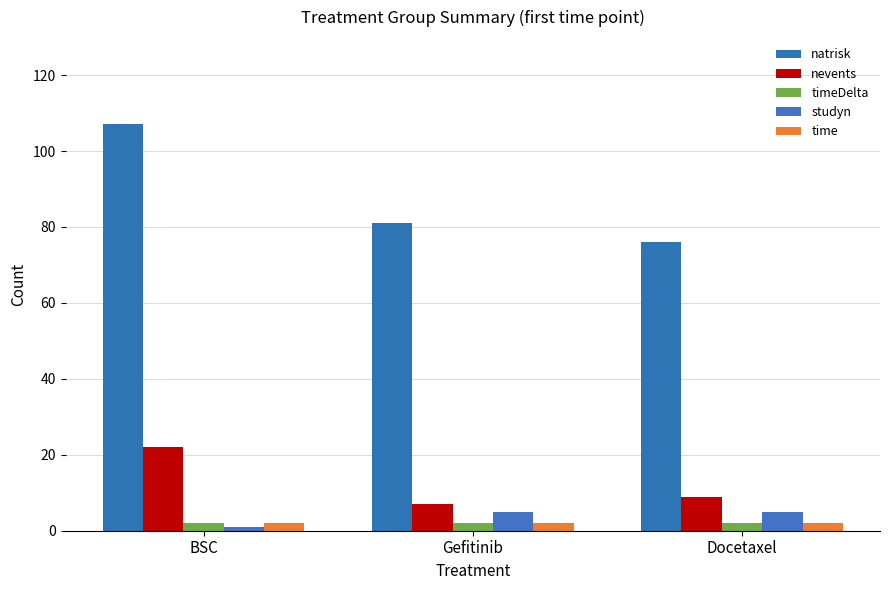

What is the greatest value displayed?

107